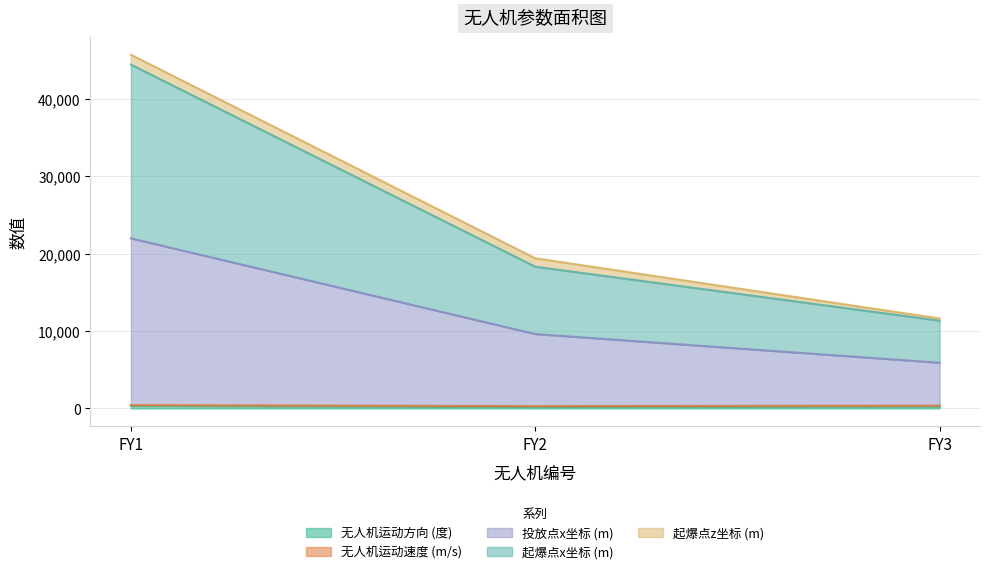

At which label does 投放点x坐标 (m) reach its minimum?

FY3